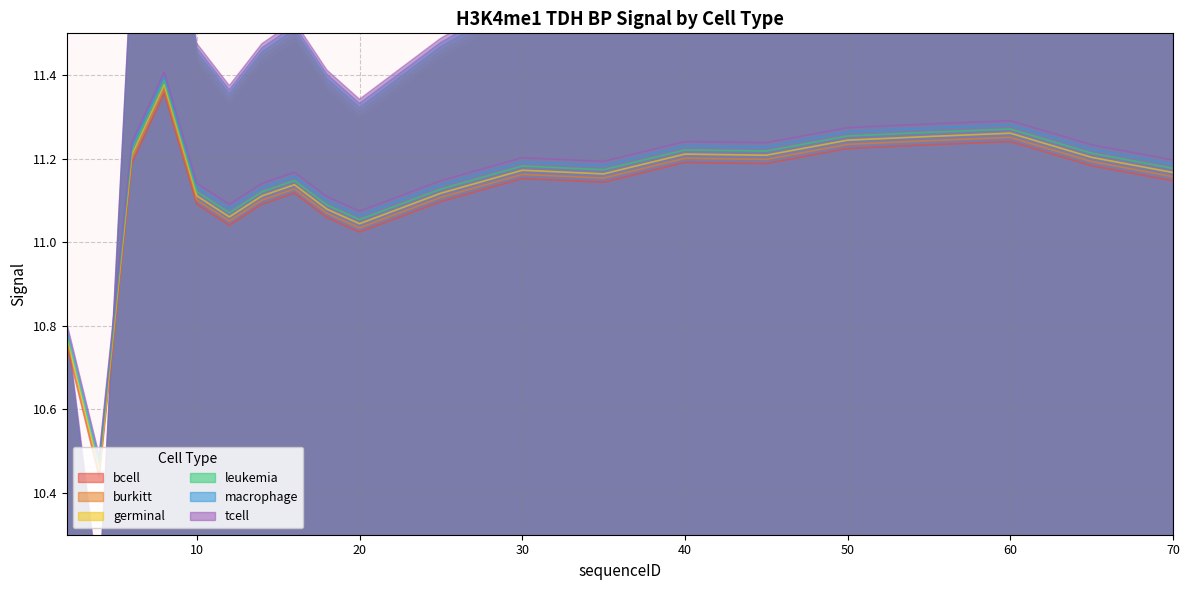

The leukemia series shows 11.2 at 6. True or false?

True